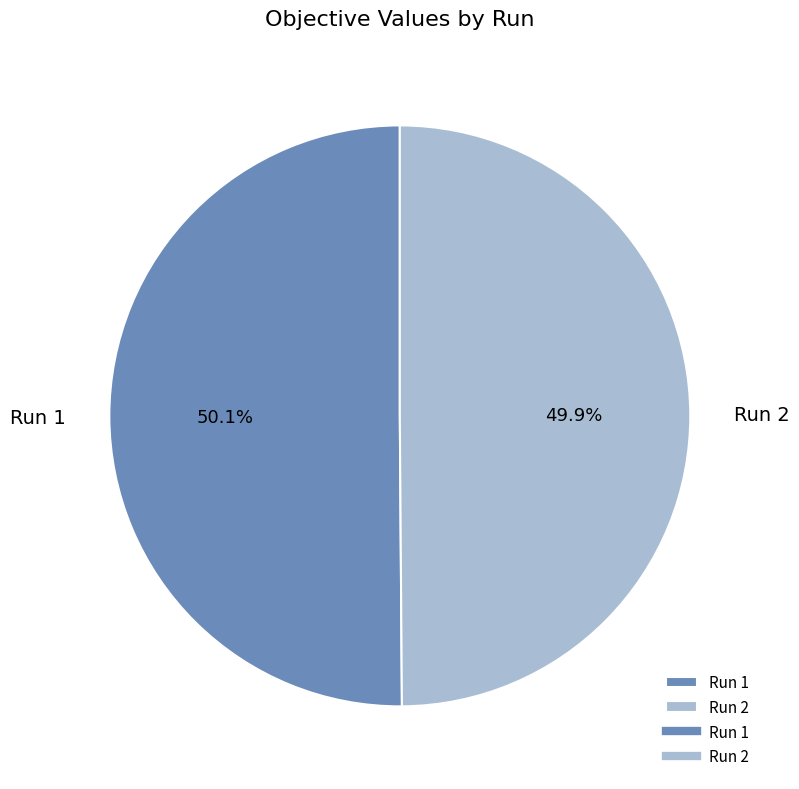

Does any single category account for the majority?

Yes